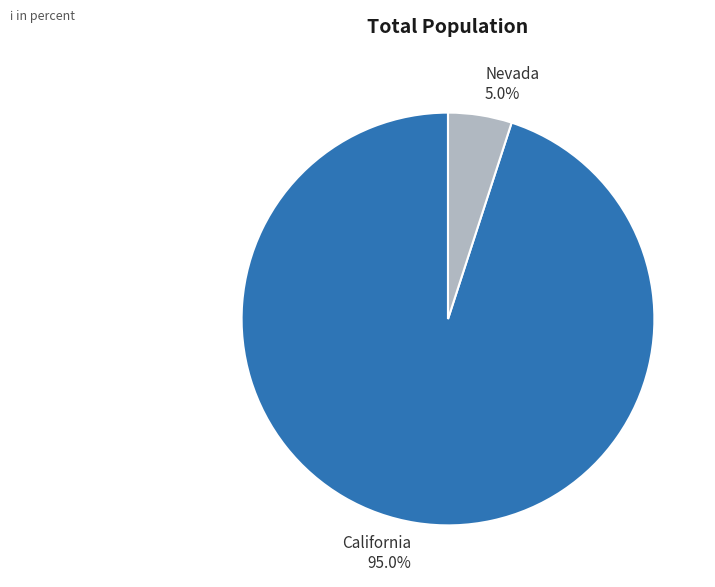

How many slices are in this pie chart?

2